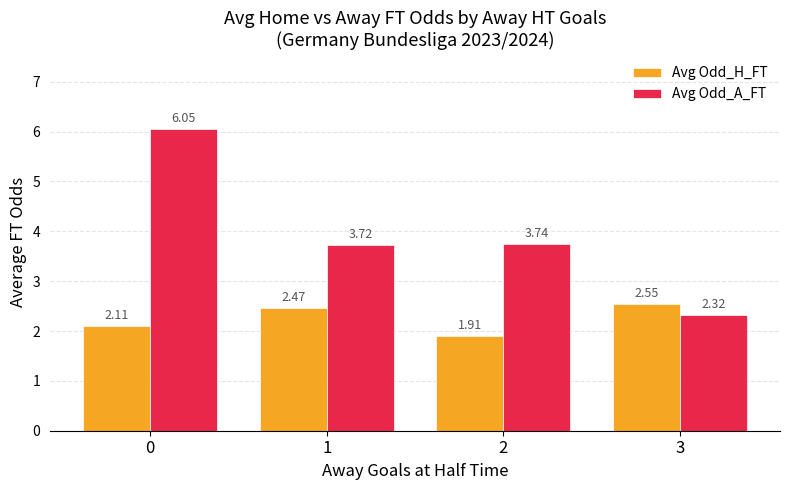

What is the sum of the Avg Odd_A_FT values at 2 and 3?

6.1